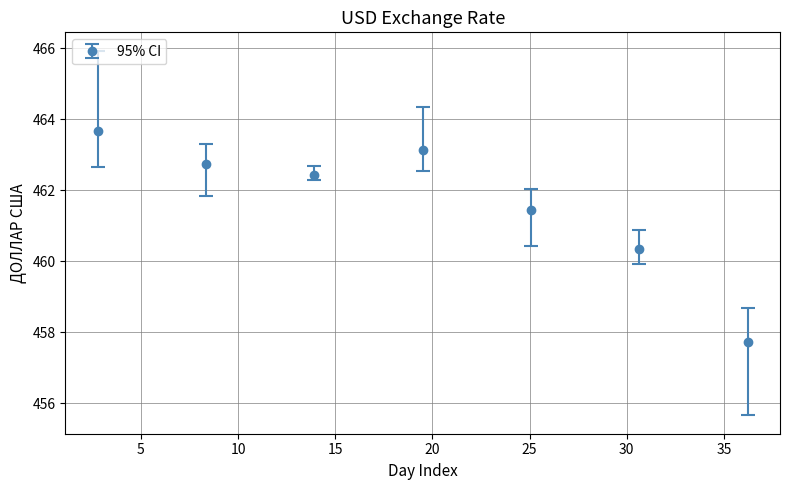

How many interior local peaks (higher than both neighbors) does the data have?

1